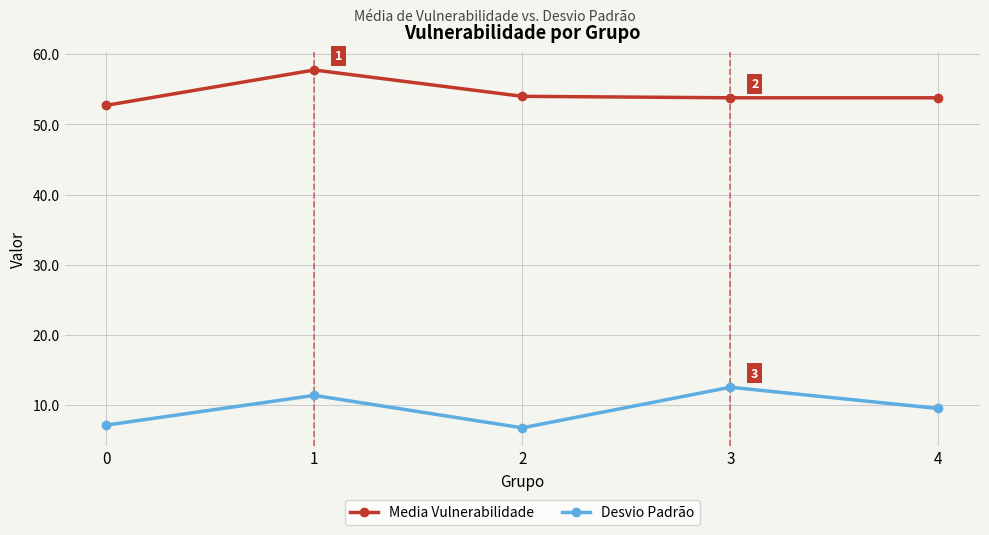

How many lines are shown in the chart?

2